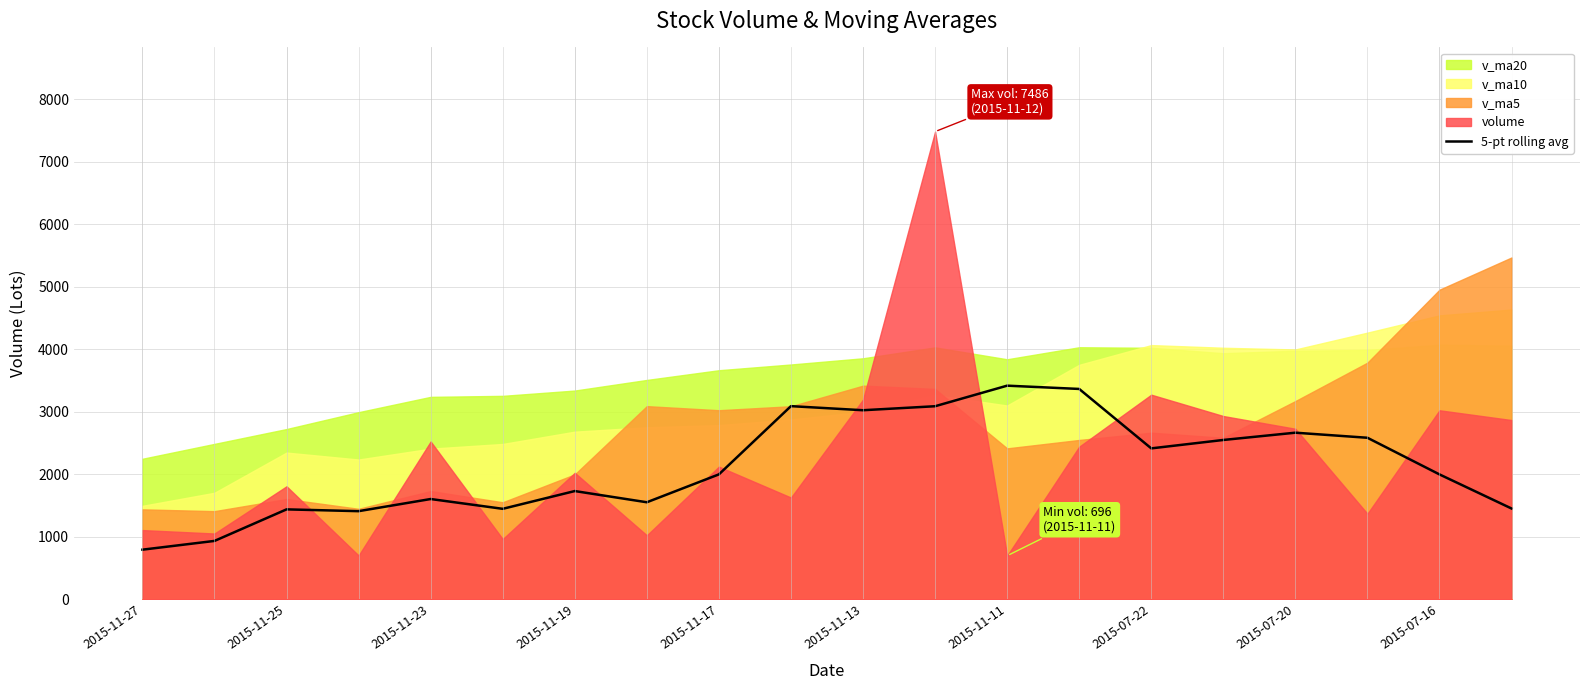

The chart shows a value of 793.4 at 2015-11-27. True or false?

True